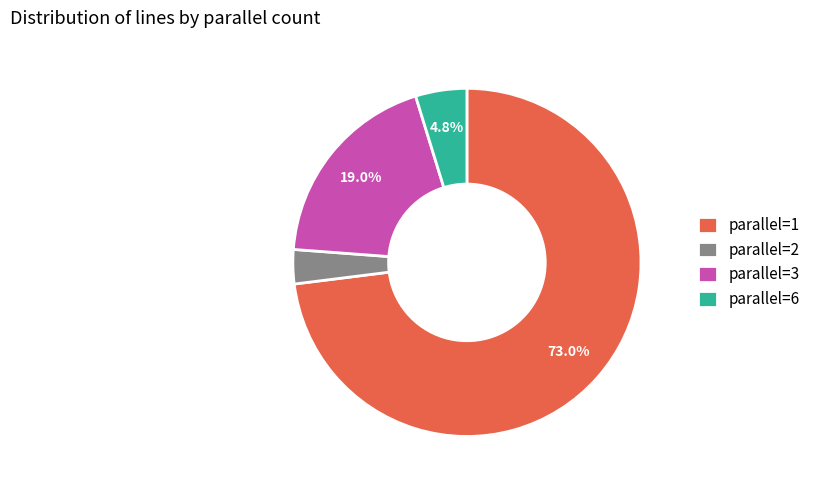

How much of the chart is everything except parallel=3?

81.0%